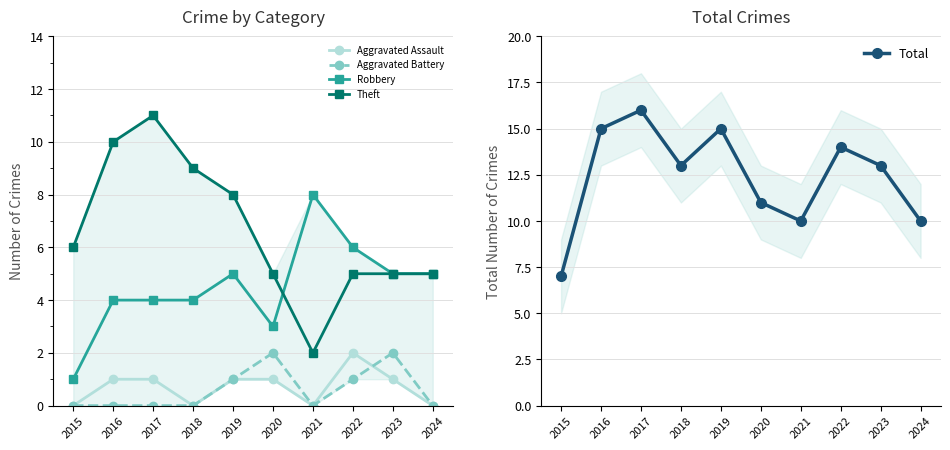

True or false: Aggravated Battery and Theft cross at least once.

False